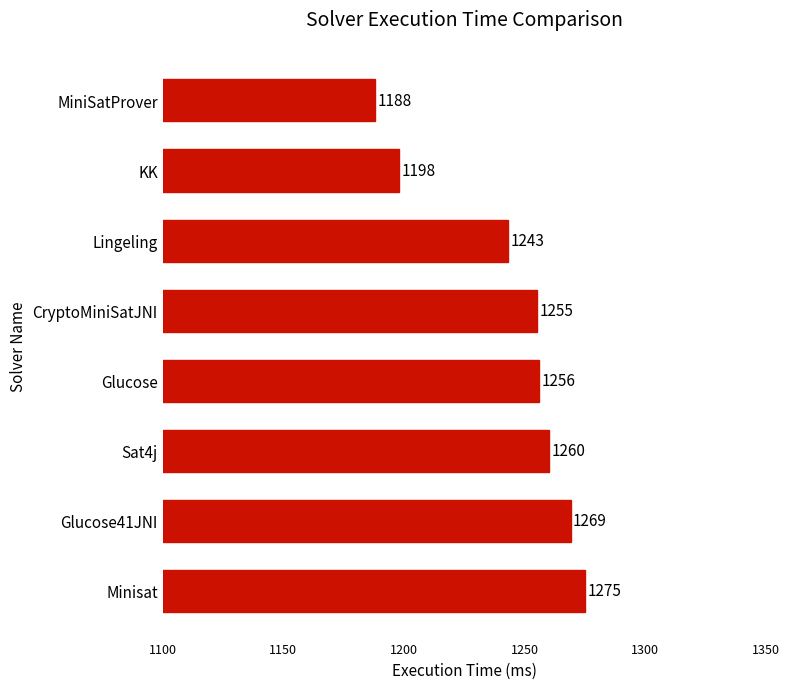

What is the maximum value shown in the chart?

1275